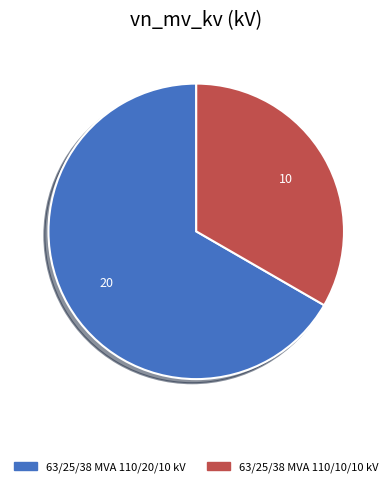

Which slice represents more than half of the pie?

63/25/38 MVA 110/20/10 kV